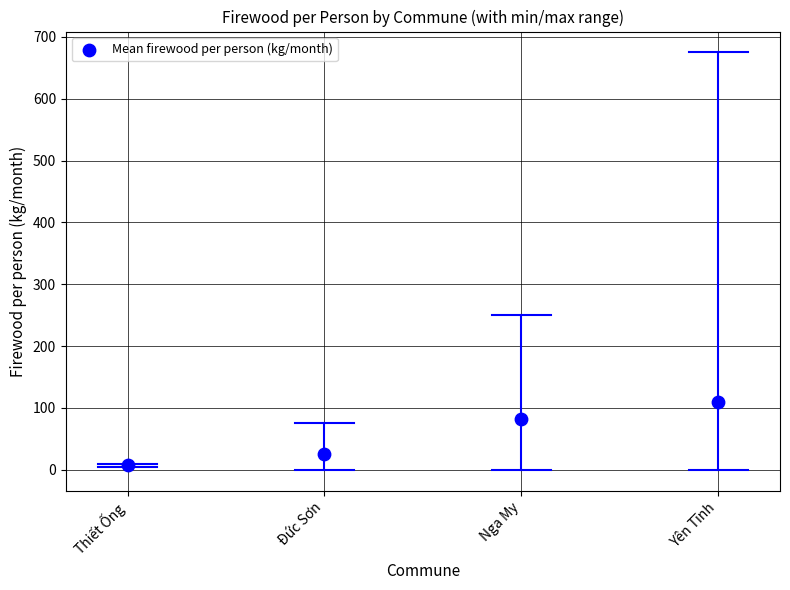

What Y value in the scatter plot is closest to 58?

81.3